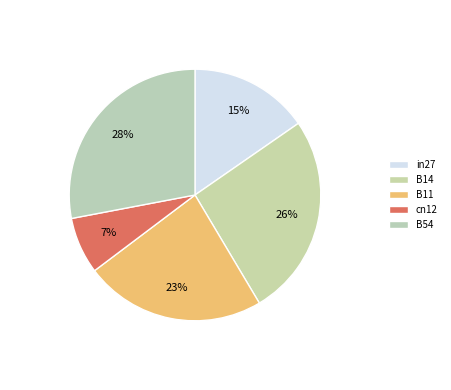

What portion of the pie excludes B14?

73.9%